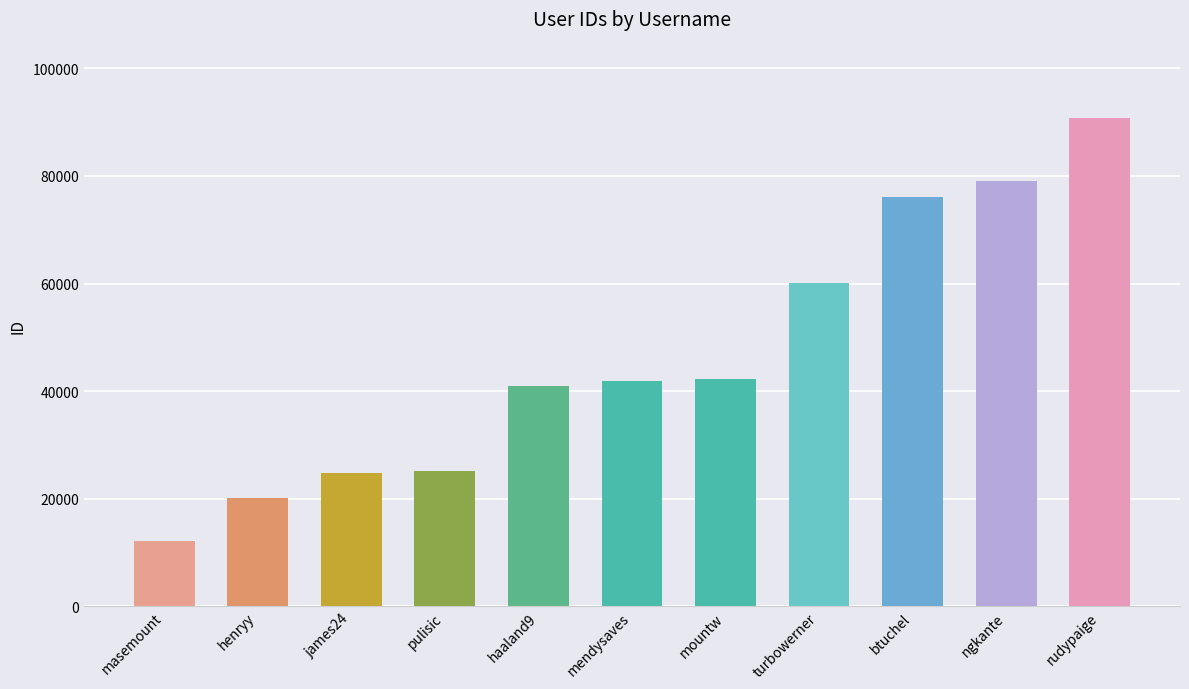

What value does the data have at mendysaves, to the nearest 10?

41840